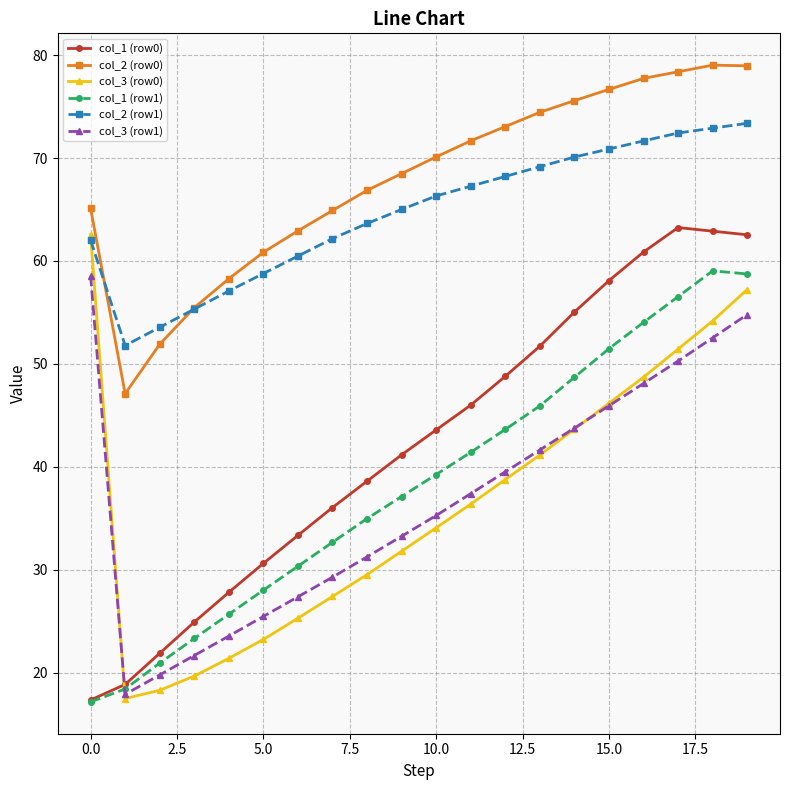

What is the smallest value displayed?

17.2